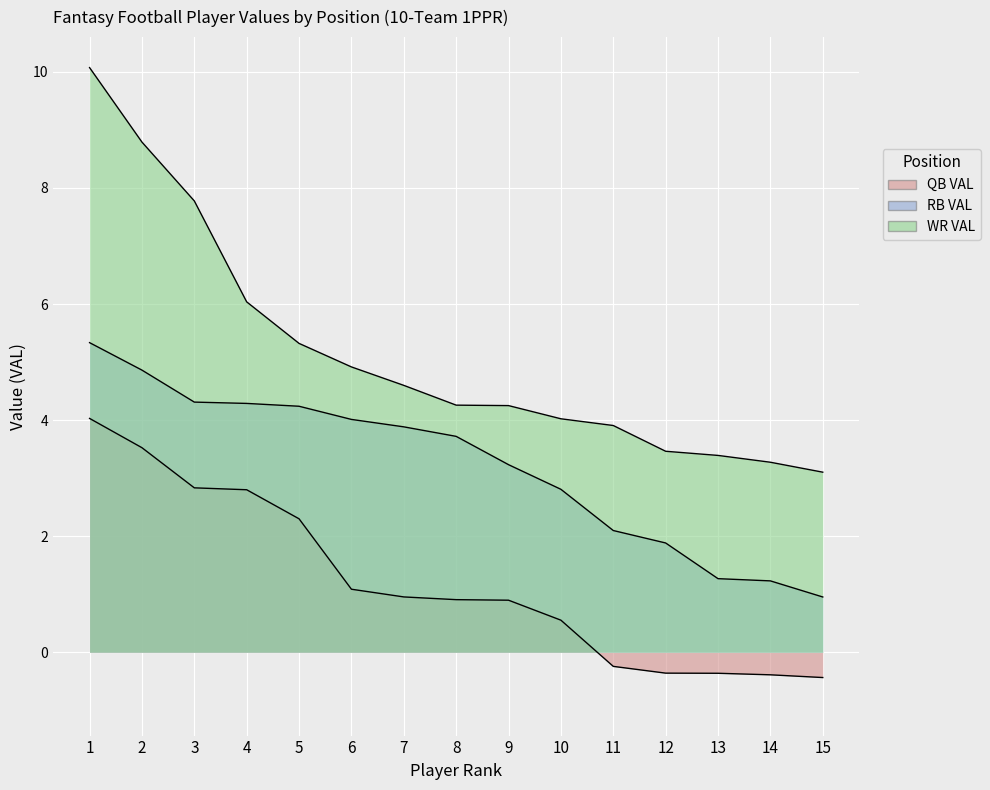

True or false: RB VAL and WR VAL intersect in this chart.

False